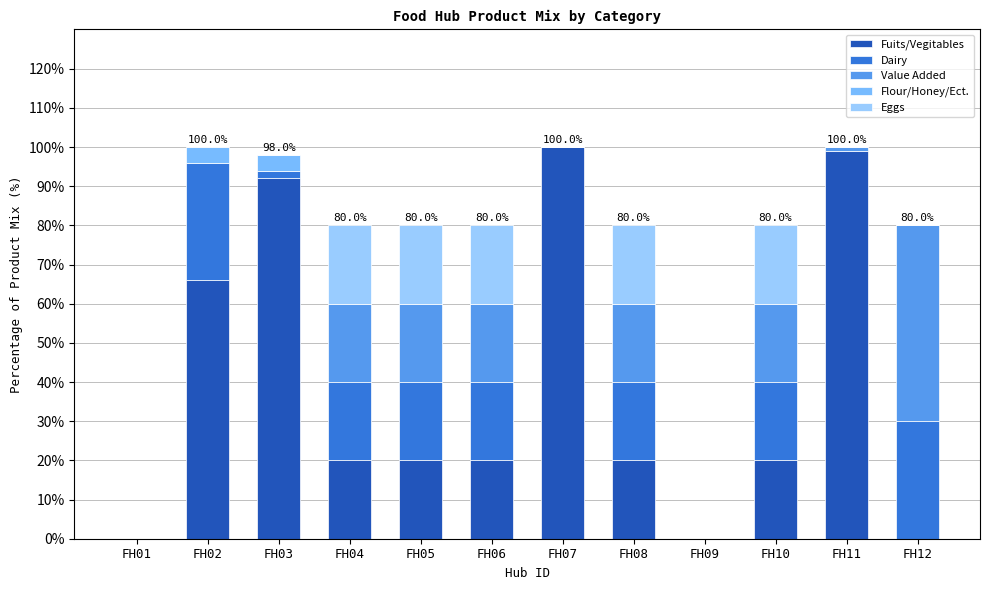

True or false: Flour/Honey/Ect. has a value of 1 at FH05.

False